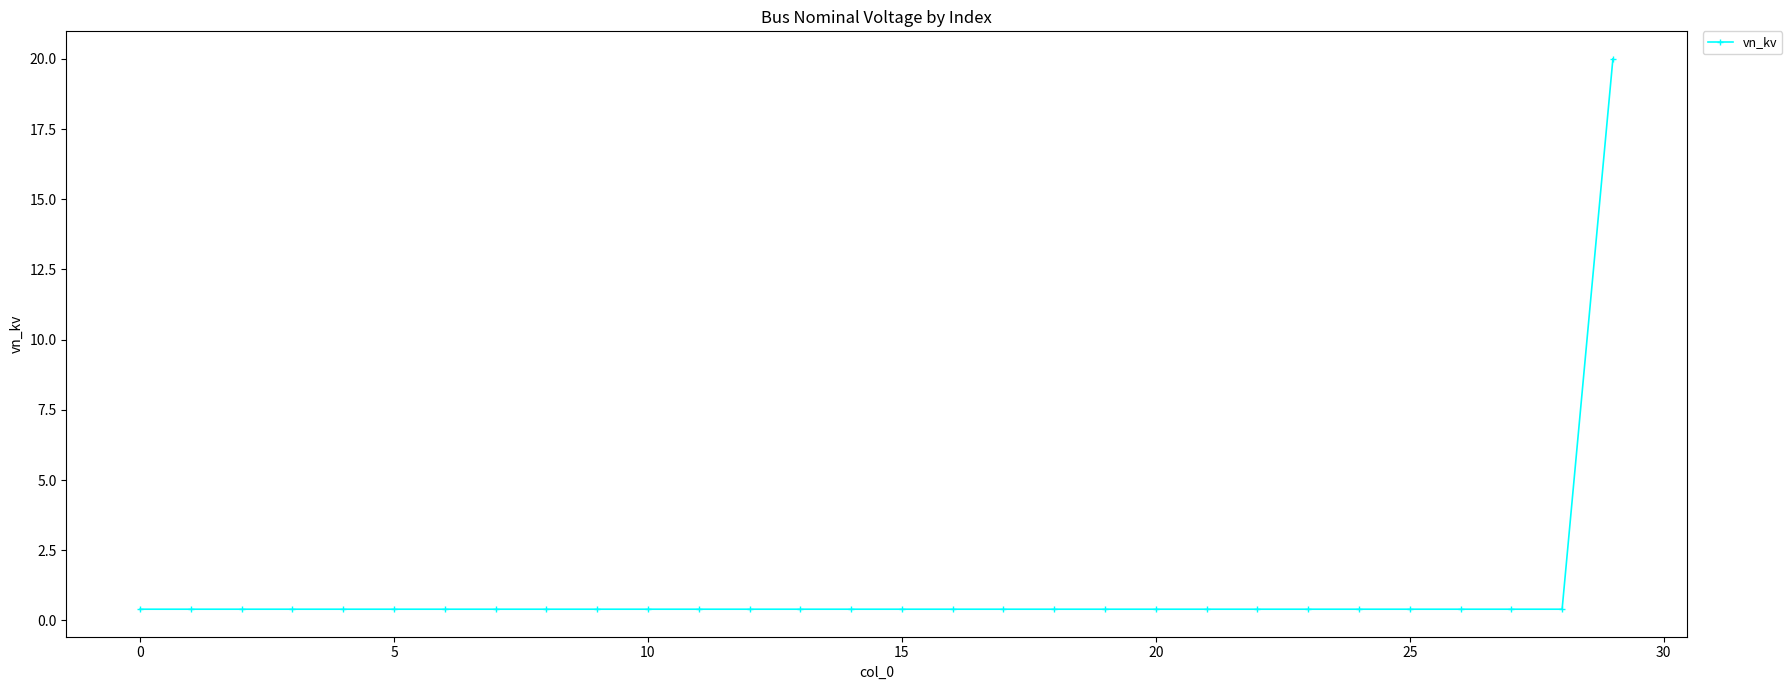

What is the difference between the maximum and second lowest values?

19.6